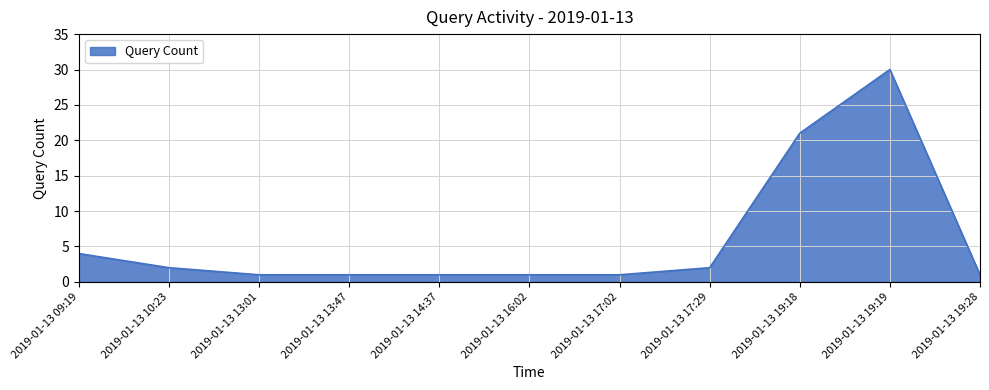

What position from the left is 2019-01-13 10:23?

2